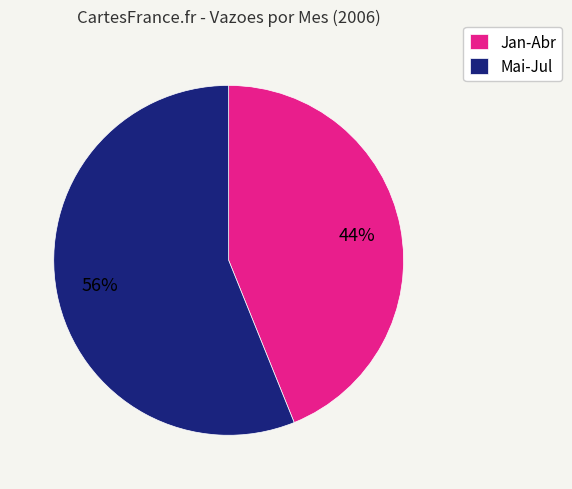

To the nearest percent, what portion does Jan-Abr represent?

44%